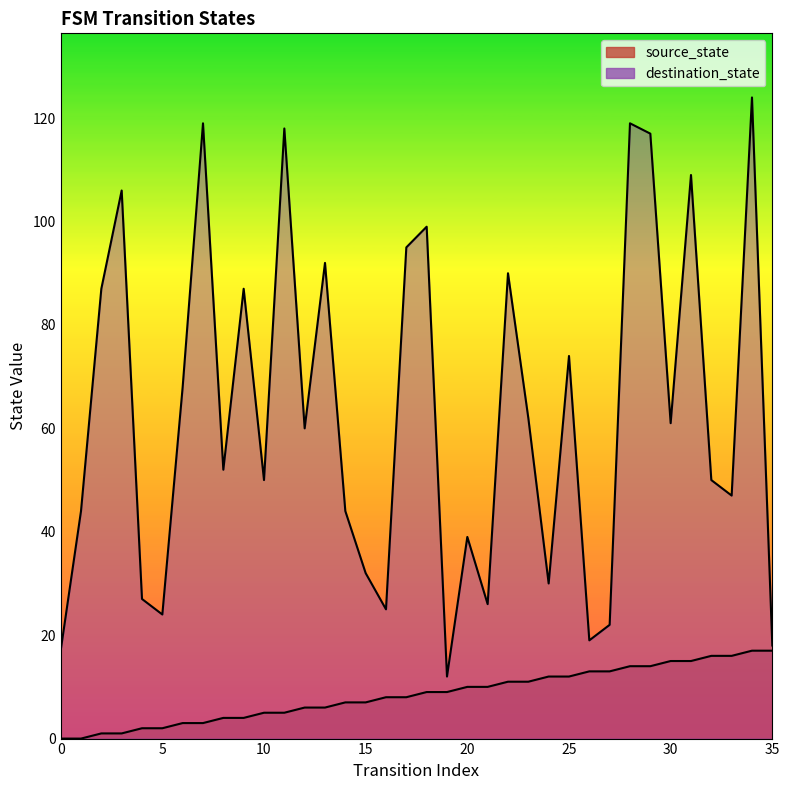

How many lines are shown in the chart?

2